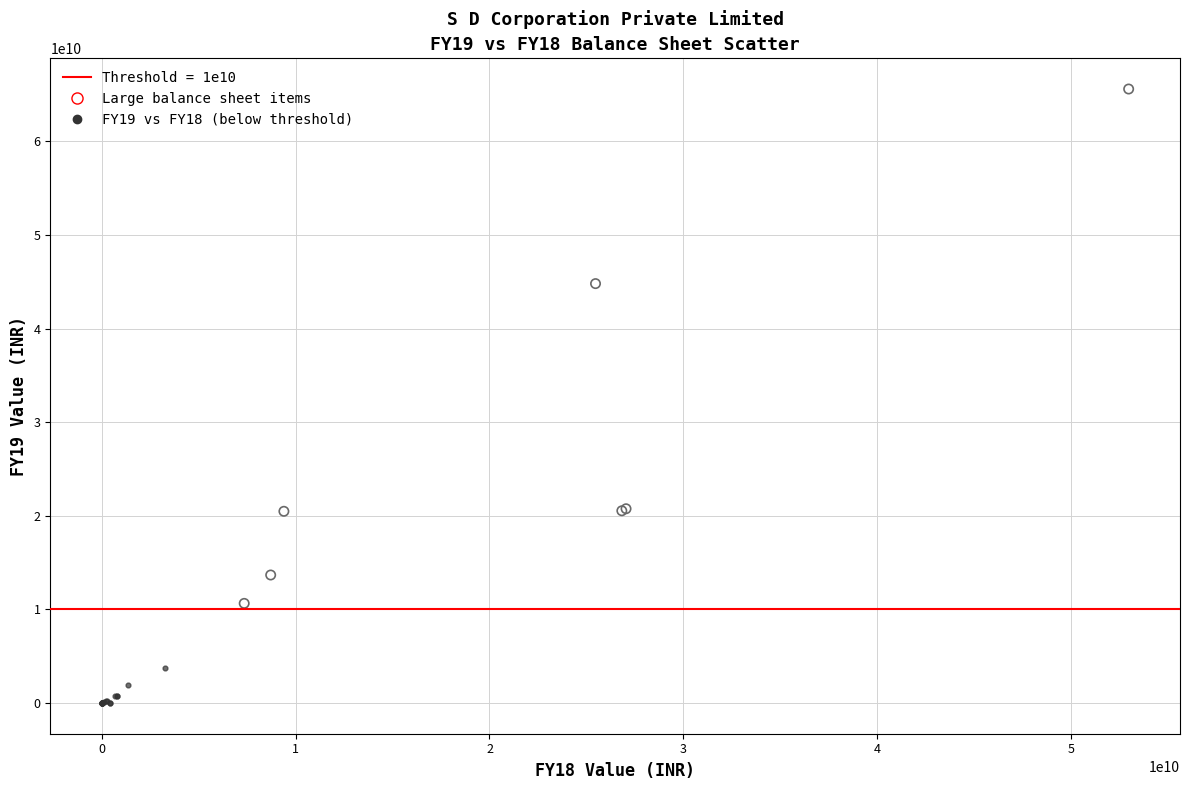

Which series contains the highest Y value?

Large balance sheet items